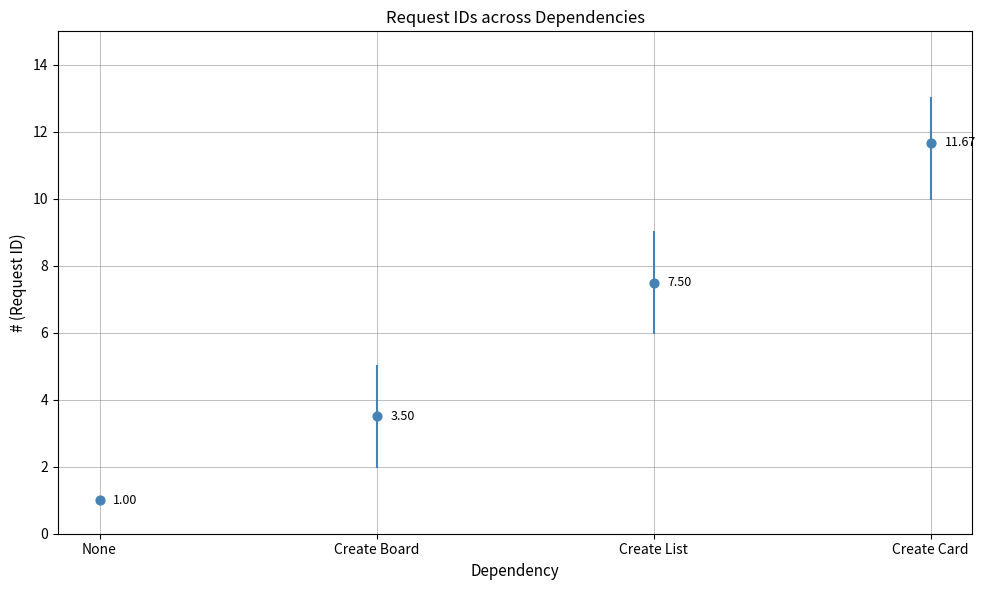

What is the range of Y values (max minus min)?

10.7